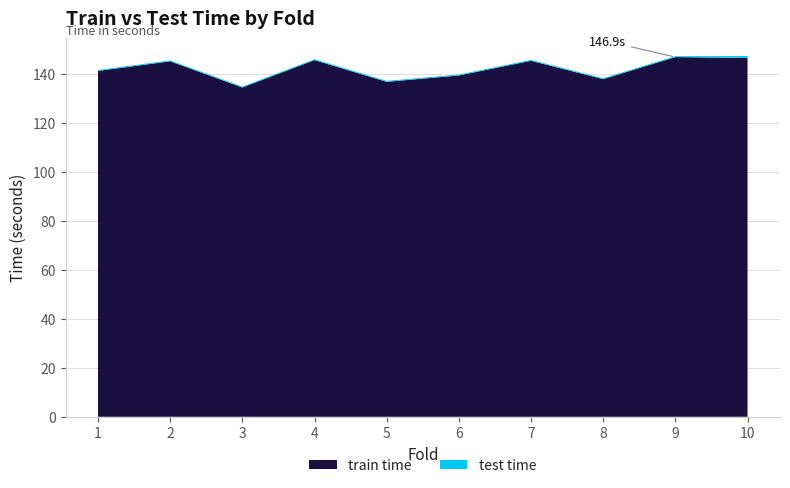

Reading right to left, extract all data points from this chart.

train time: 146.5	146.9	137.9	145.4	139.4	136.8	145.6	134.5	145.1	141.2
test time: 0.8	0.4	0.4	0.4	0.4	0.4	0.4	0.4	0.4	0.4